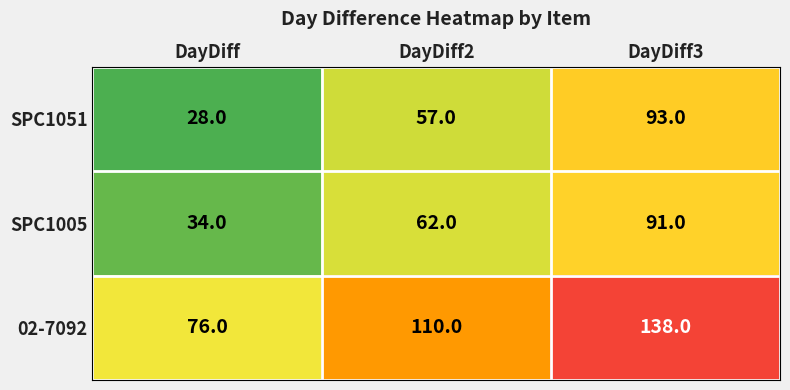

Between DayDiff2 and DayDiff3, which series saw the biggest shift?

SPC1051